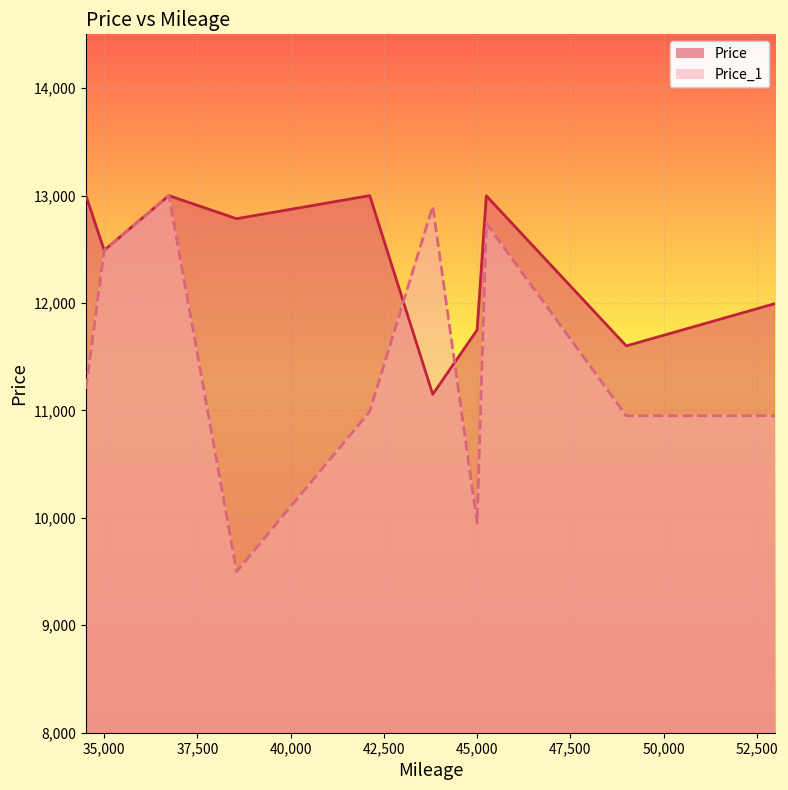

Where is Price nearest to the value 12074?

53000